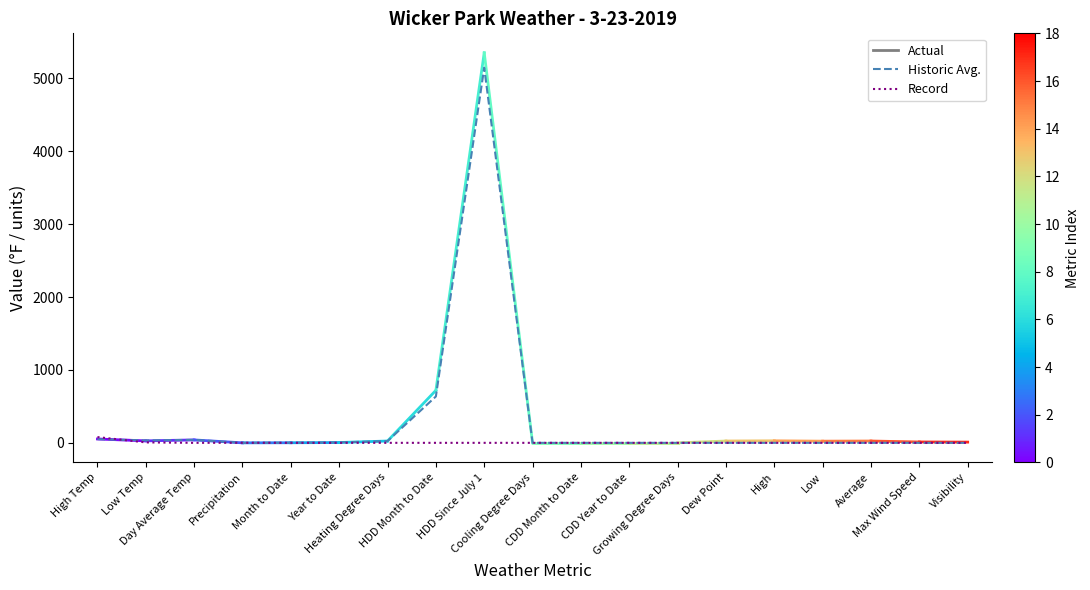

Does the chart have visible grid lines?

No